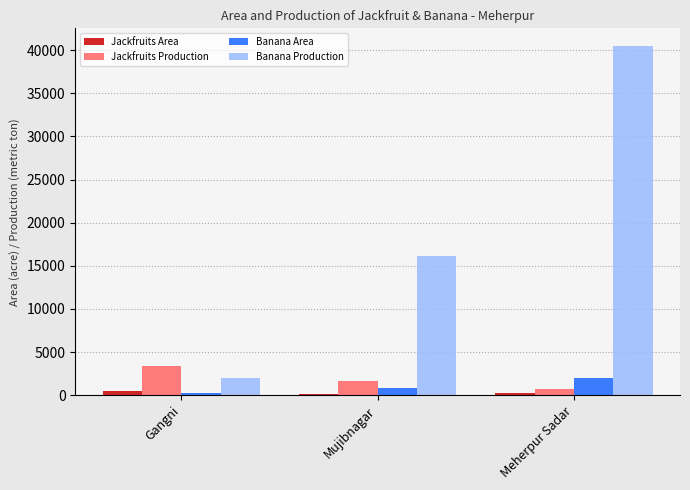

Which series changed the most between Mujibnagar and Meherpur Sadar?

Banana Production